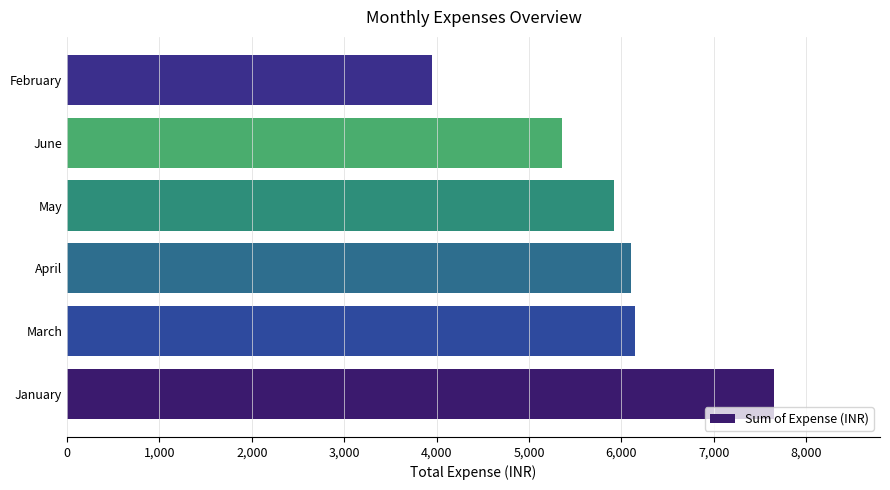

Which category has the lowest value across all series?

February